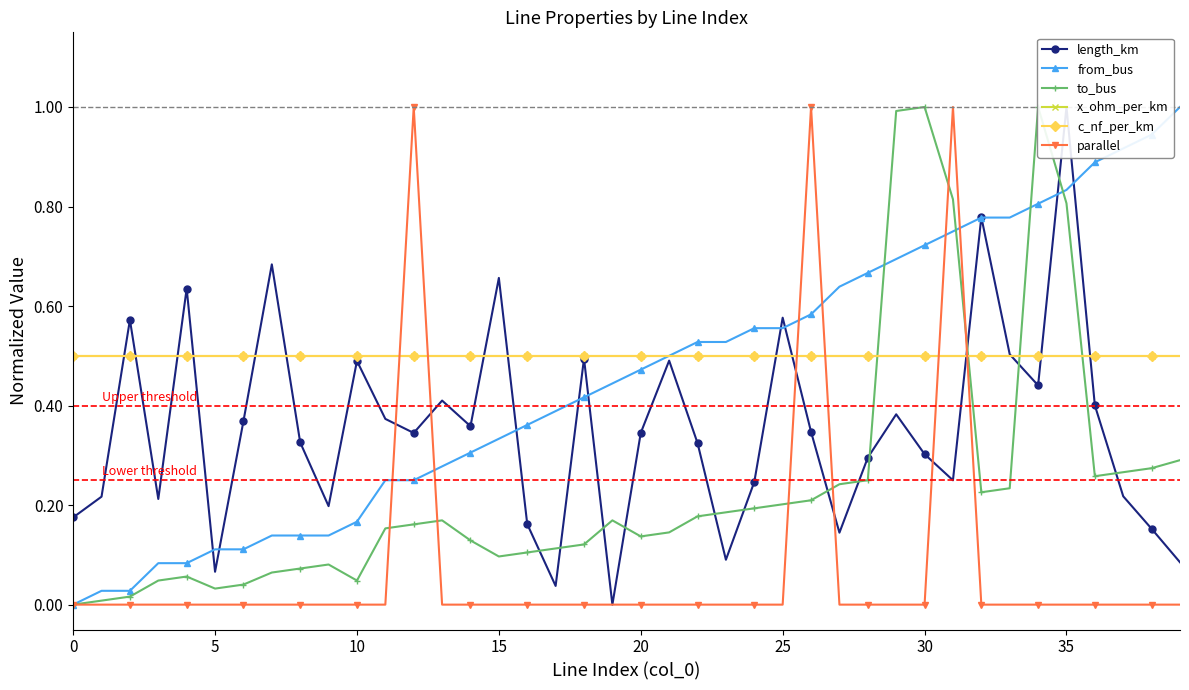

Between 12 and 32, which is larger?

32